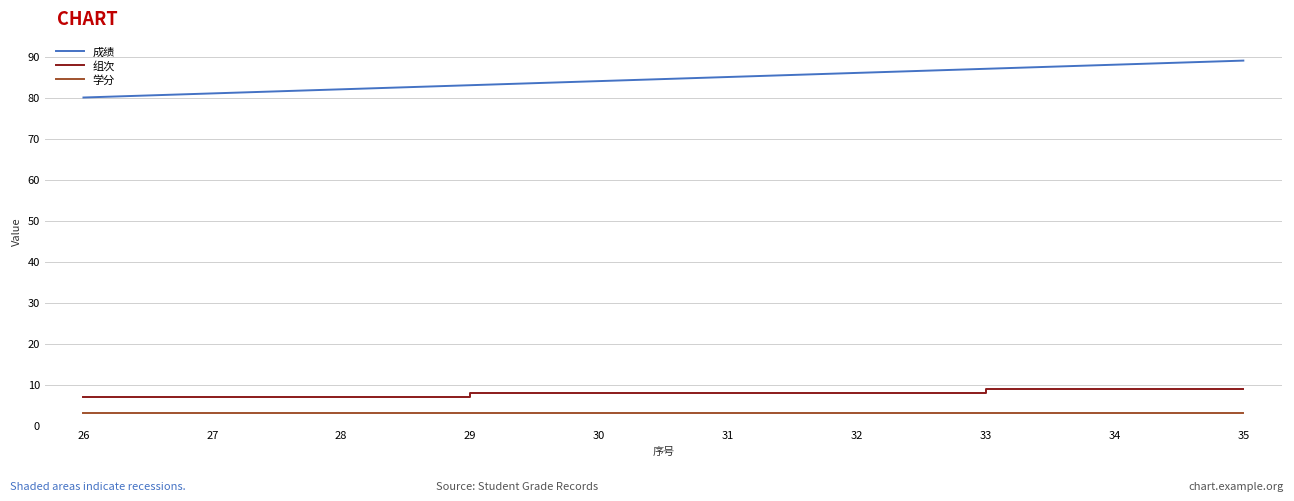

Which category has the highest value across all series?

35